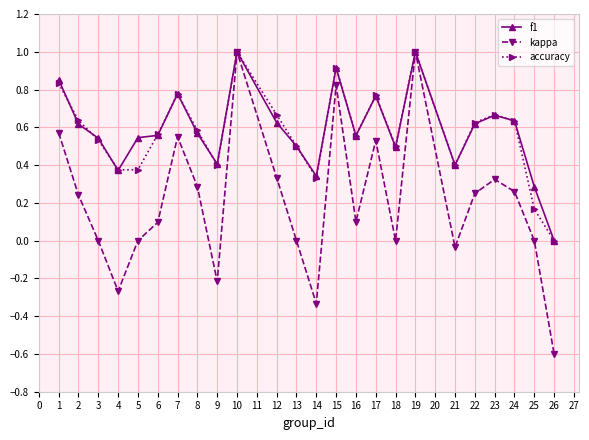

What are all the series names shown in the legend?

f1, kappa, accuracy